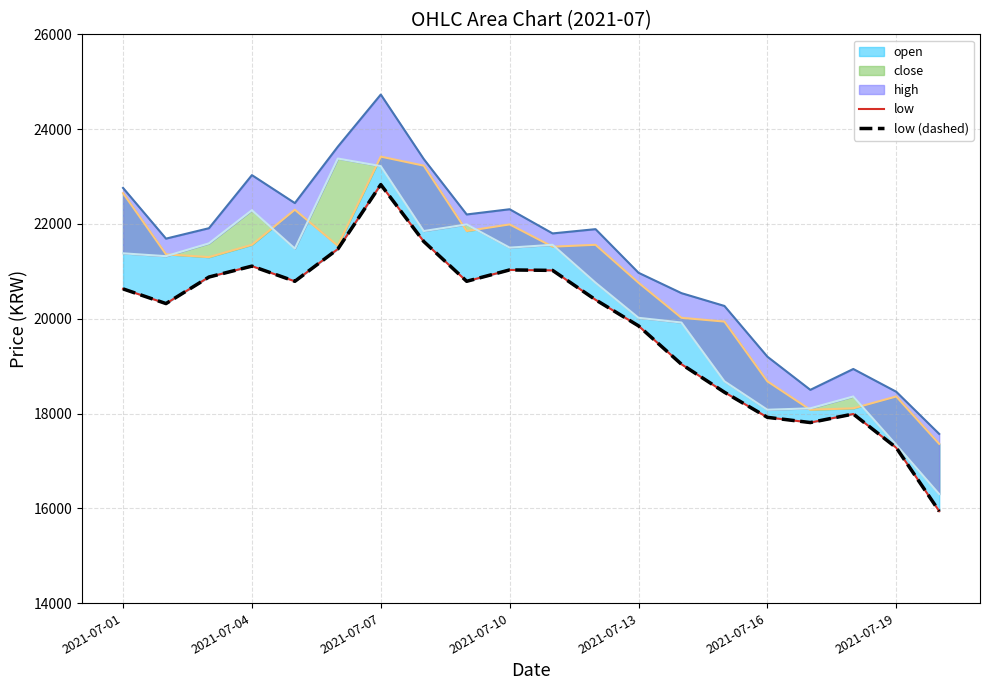

Is it true that low (dashed) equals 6735 at 2021-07-04?

False